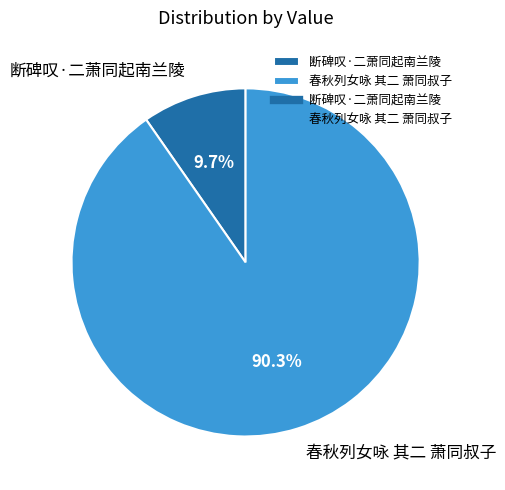

Combined, do 春秋列女咏 其二 萧同叔子 and 断碑叹·二萧同起南兰陵 account for over 50%?

Yes